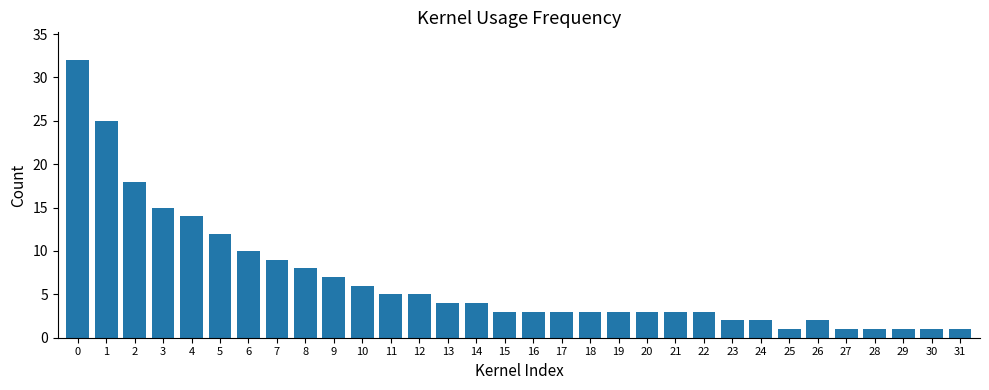

What is the change in value from 2 to 7?

-9